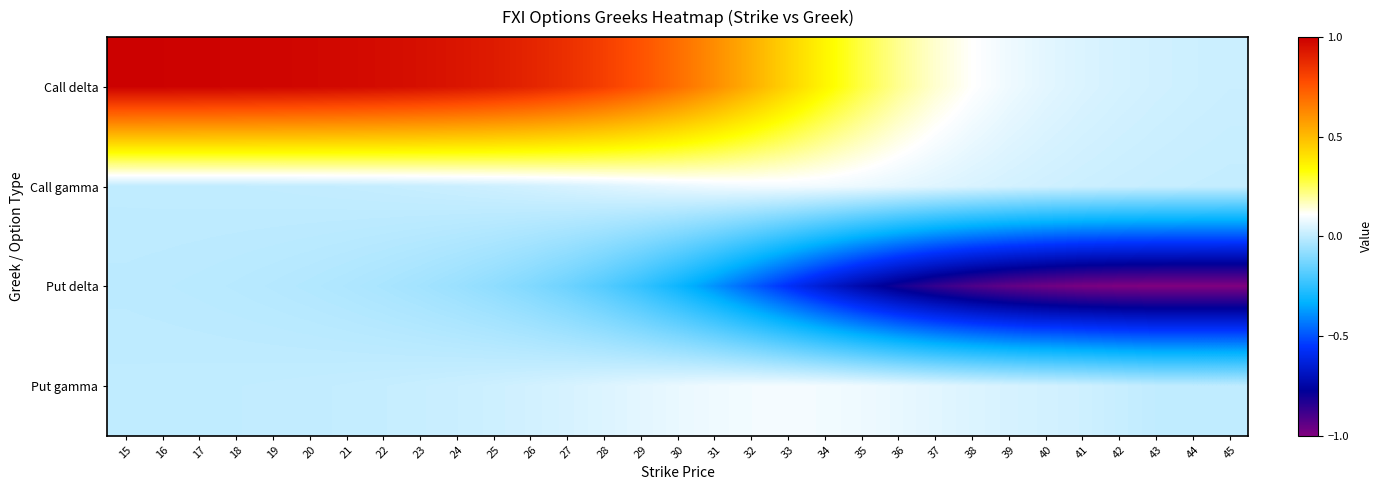

Rank the series at 45 from lowest to highest value.

Put delta, Put gamma, Call gamma, Call delta